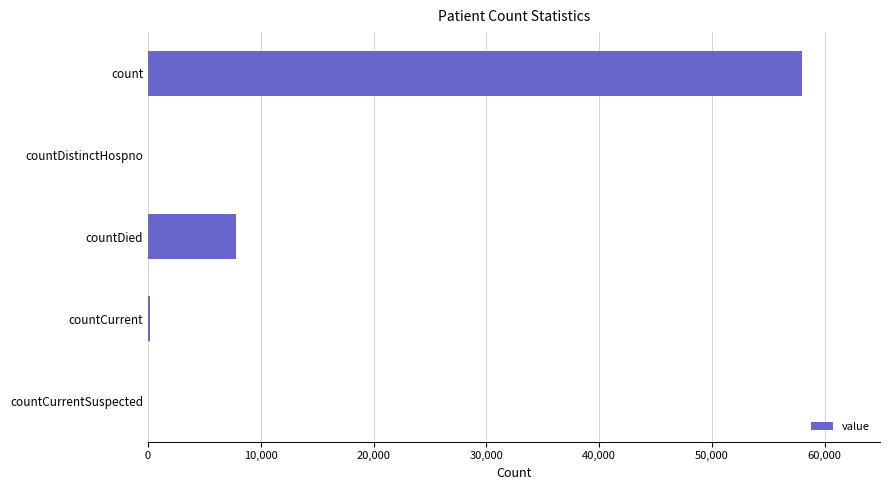

Which has a higher value, countCurrentSuspected or count?

count